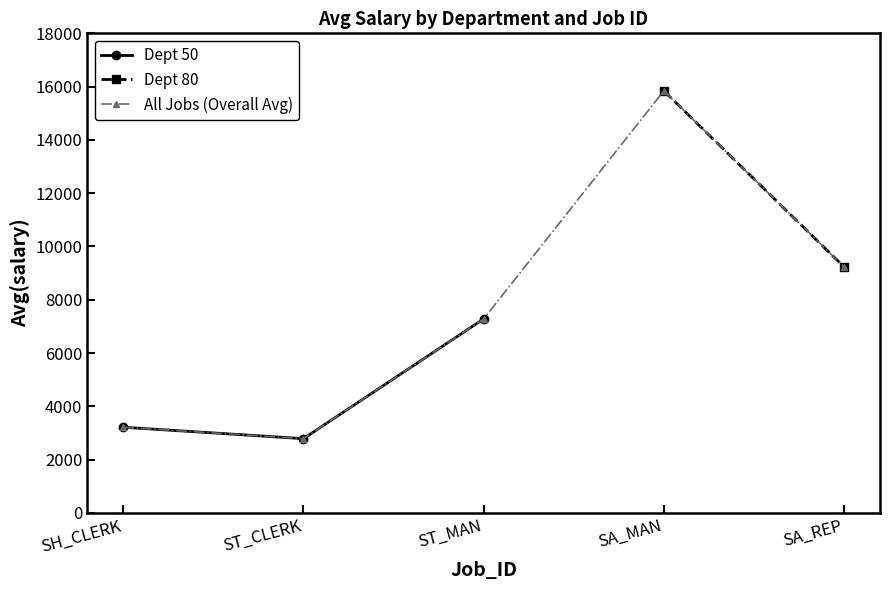

What is the average value of the SA_REP series?

9236.2